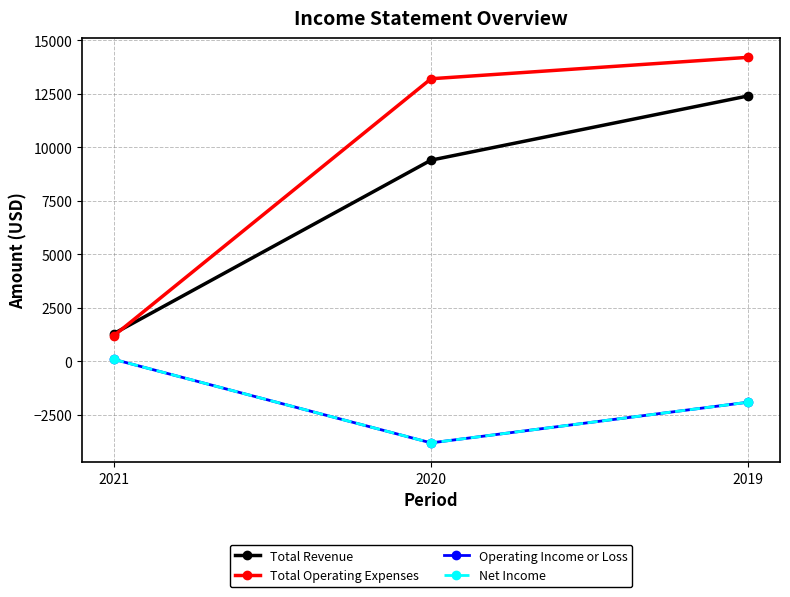

Does the chart have visible grid lines?

Yes